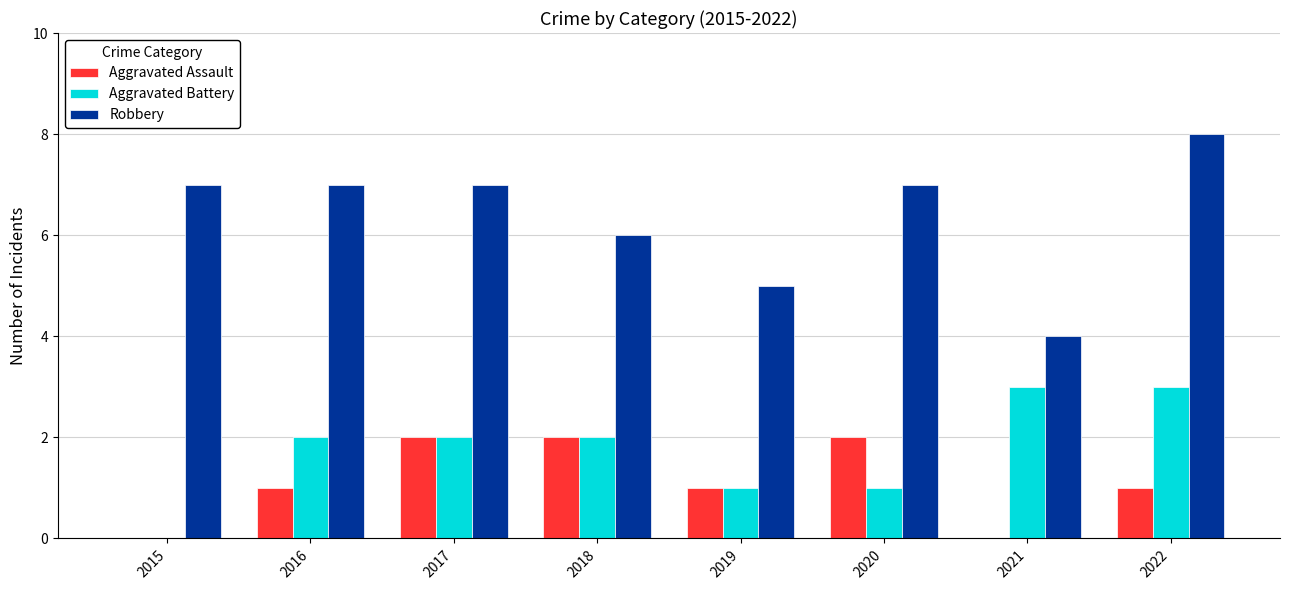

Which category has the highest value in the Robbery series?

2022